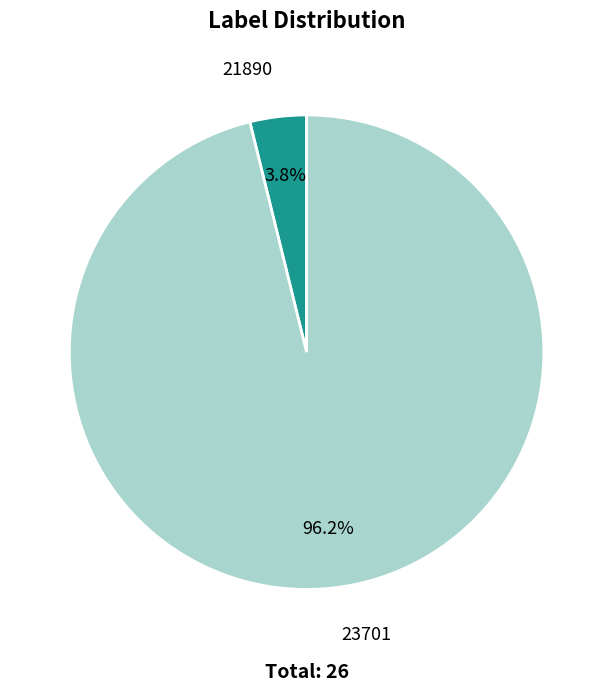

Is it true that 23701 is 87% of the pie?

False